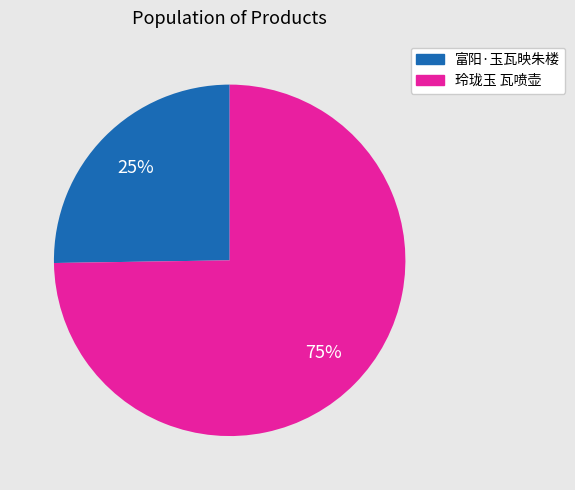

How many segments does this pie chart have?

2